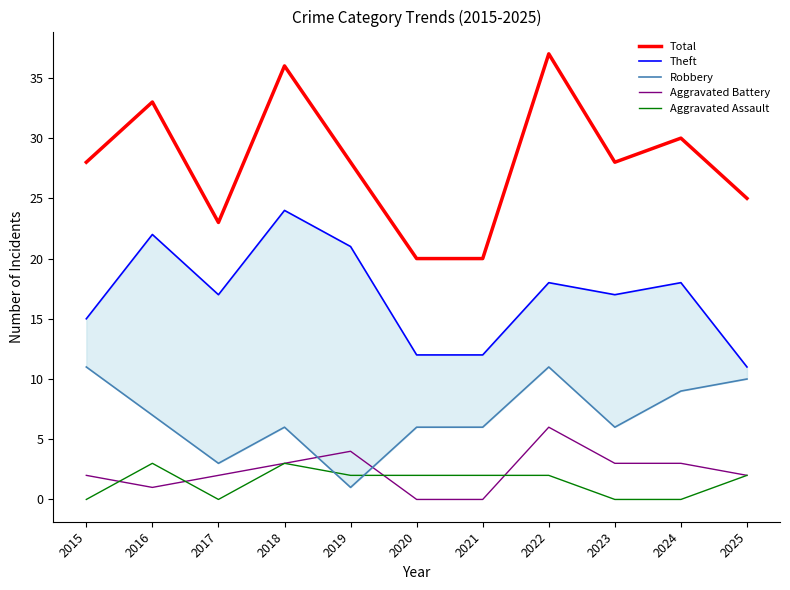

True or false: Total has more than 0 interior local peaks.

True